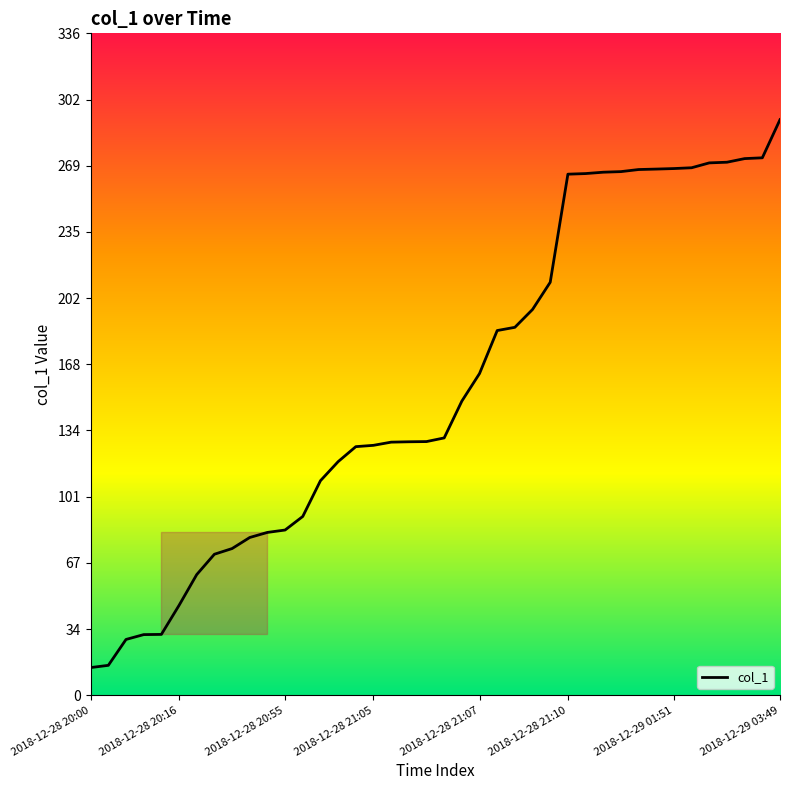

What is the sum of all values?

6305.7